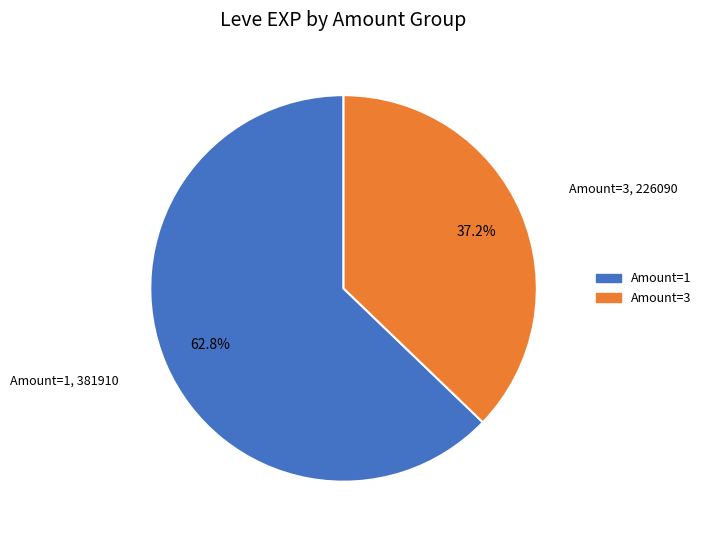

What is the total percentage of Amount=1 and Amount=3?

100.0%